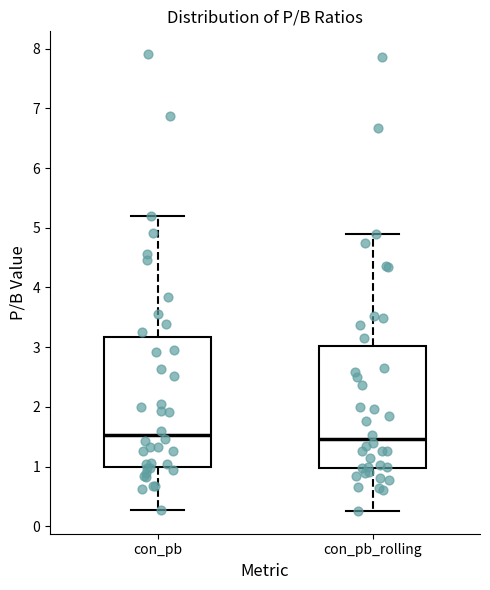

Where does the upper whisker of the box for con_pb end on the y-axis? The values are not printed on the chart, so give them approximately, as read against the axis.

5.2